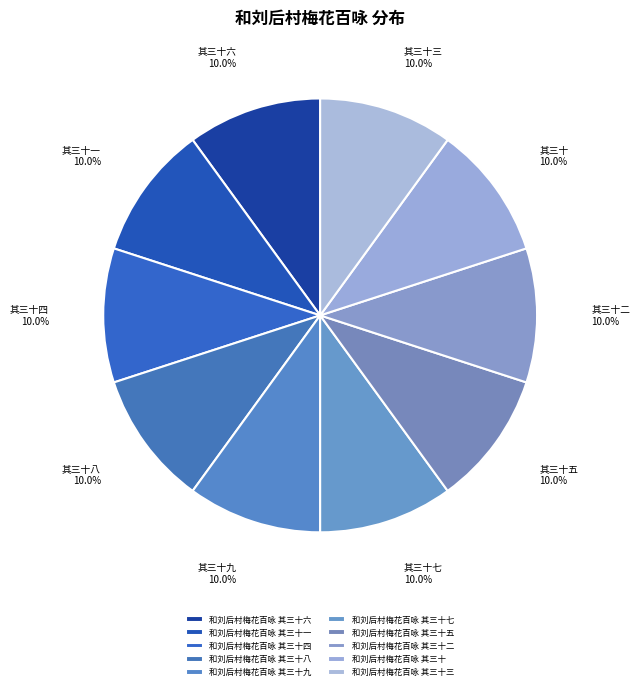

Is it true that 和刘后村梅花百咏 其三十四 is 24% of the pie?

False